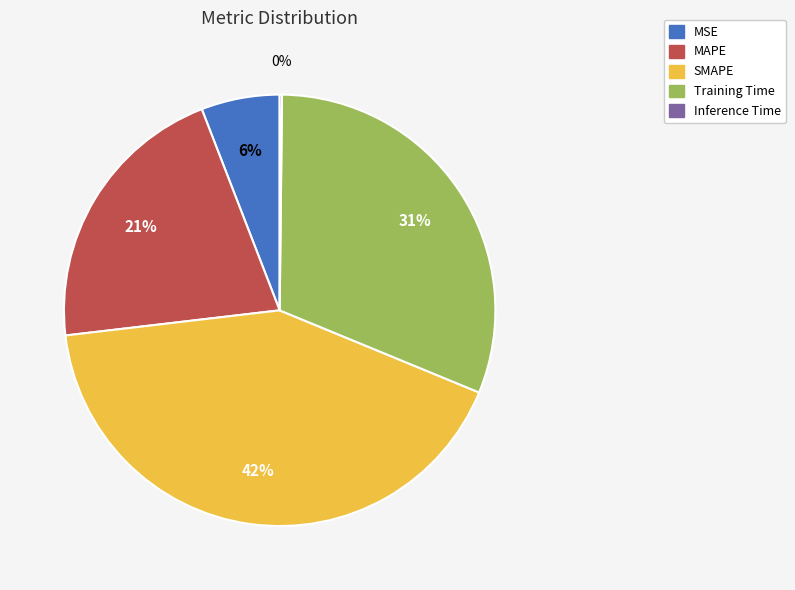

Which slice is the largest?

SMAPE